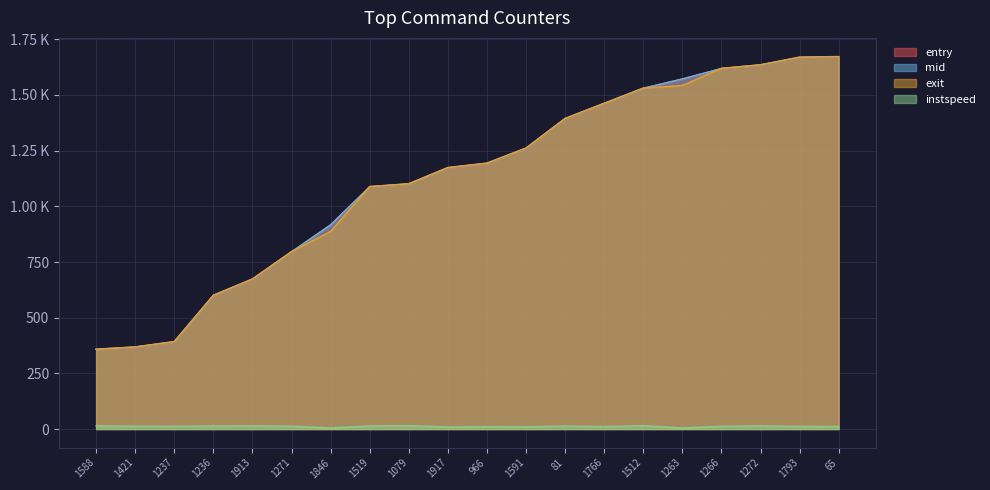

At 1913, list the series in order from smallest to largest.

instspeed, entry, mid, exit